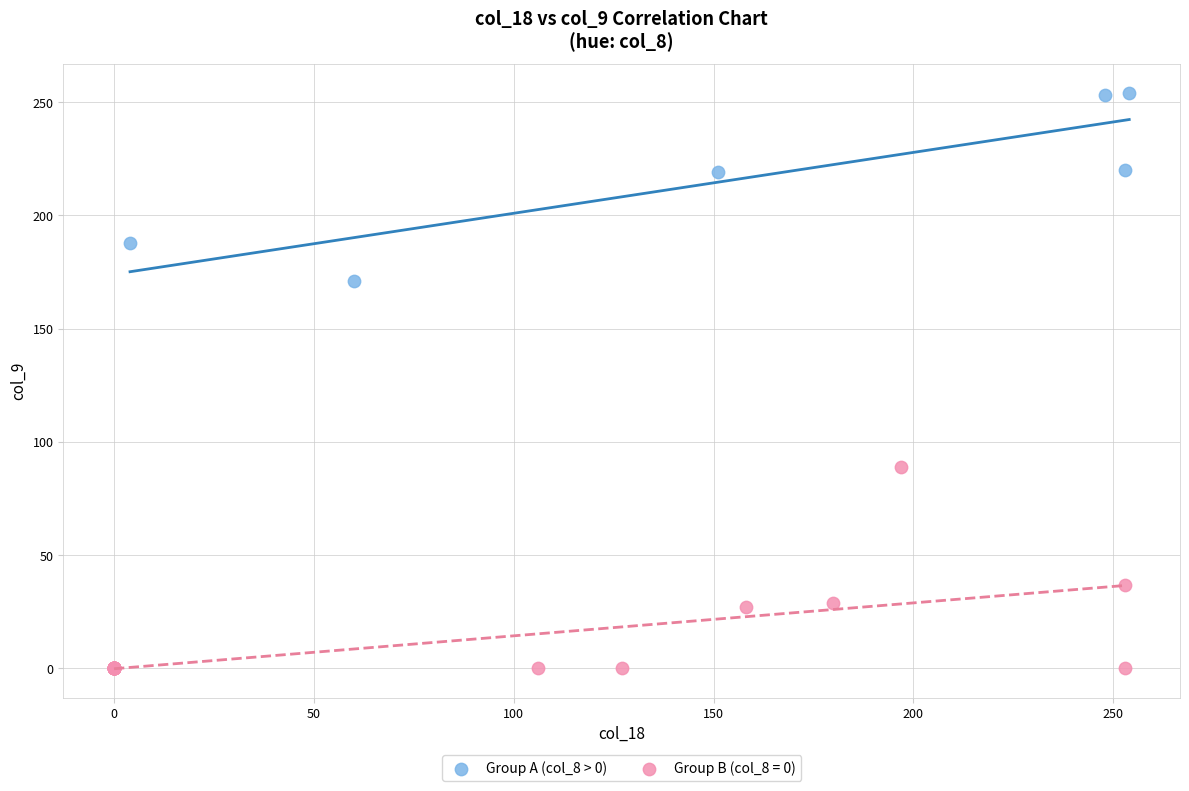

Which series contains the highest Y value?

Group A (col_8 > 0)